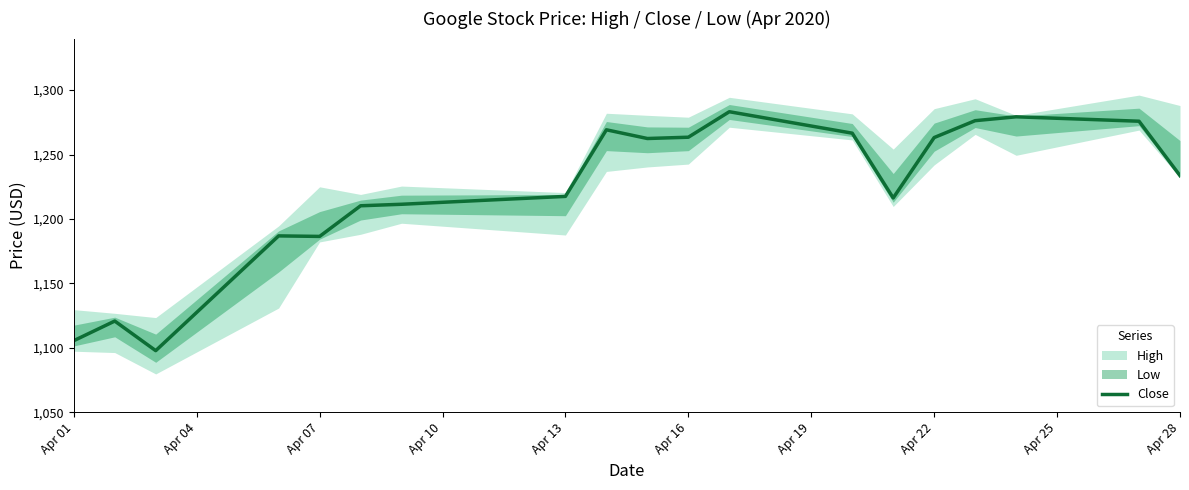

What is the minimum value for Close?

1097.9